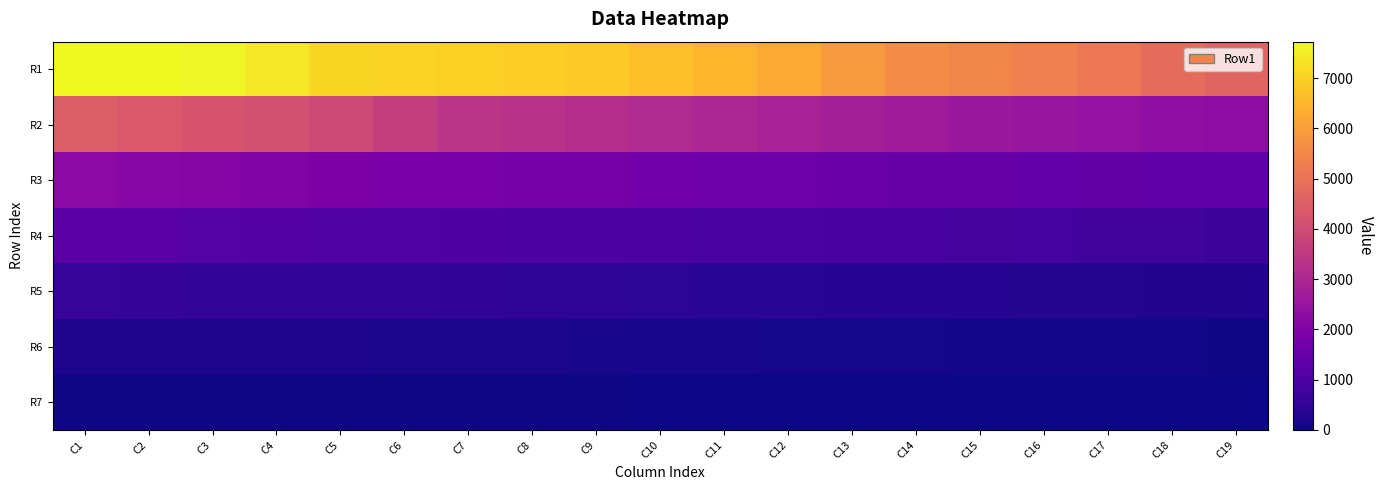

Which series changed the most between C10 and C11?

R1